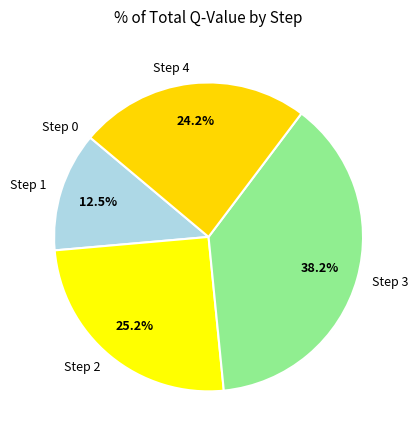

Approximately how many times larger is the value at Step 4 compared to Step 3?

0.6